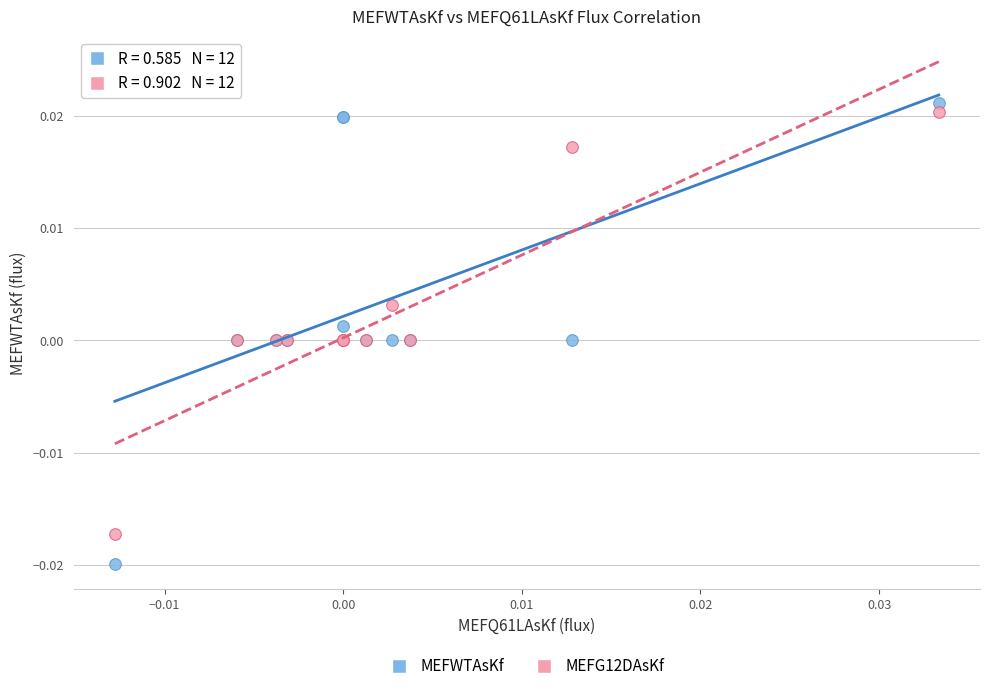

Which series has the widest spread of Y values?

MEFWTAsKf